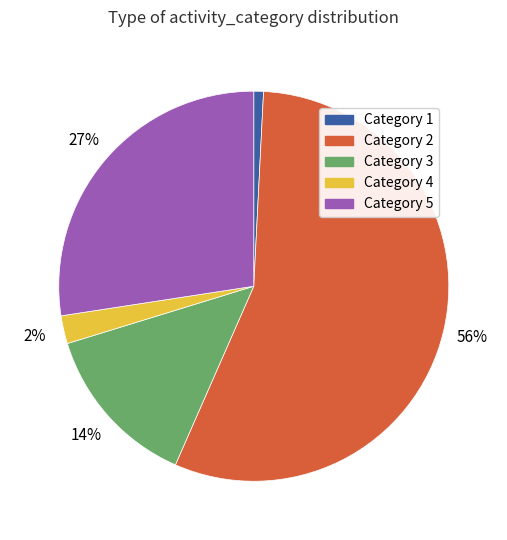

To the nearest percent, what is the difference between the largest and smallest slice percentages?

55%